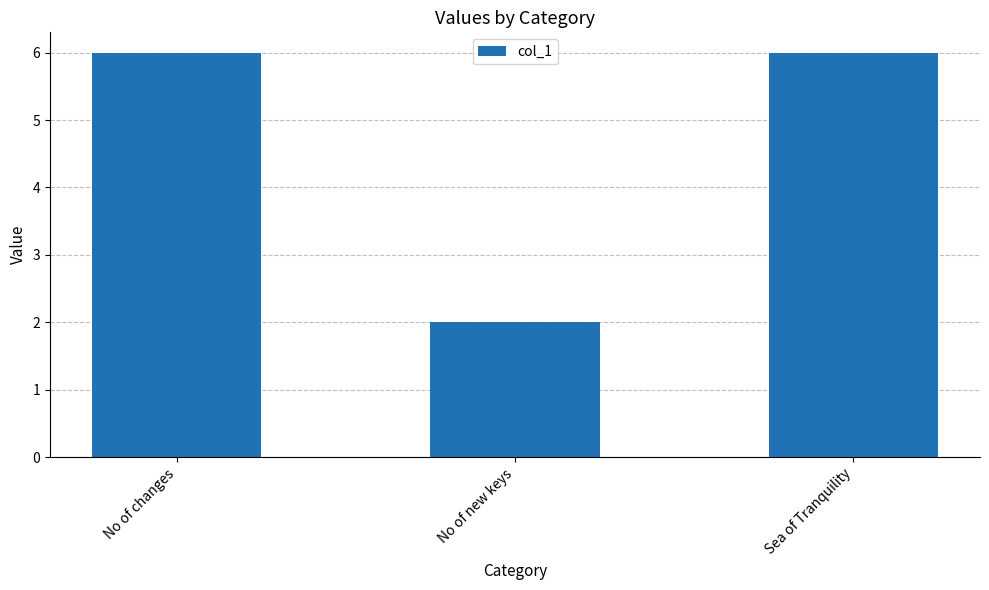

Is it true that the value at No of new keys is 2?

True